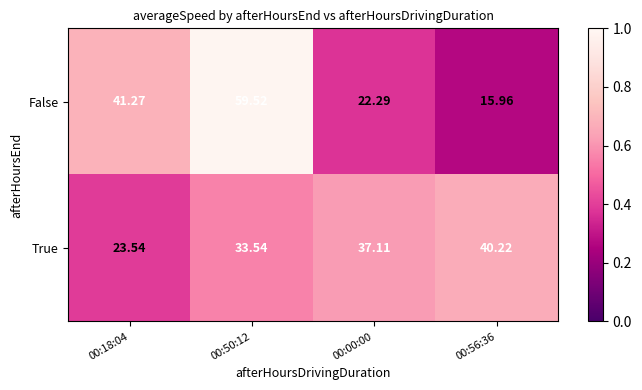

Rank the series by their average value, from highest to lowest.

False, True